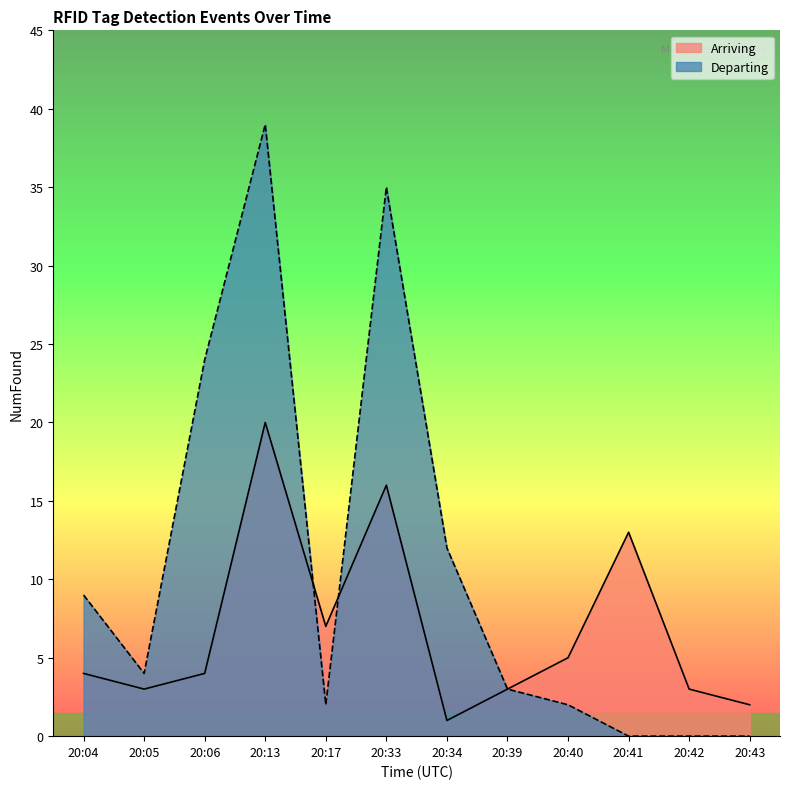

How many interior local valleys does the Departing series have?

2